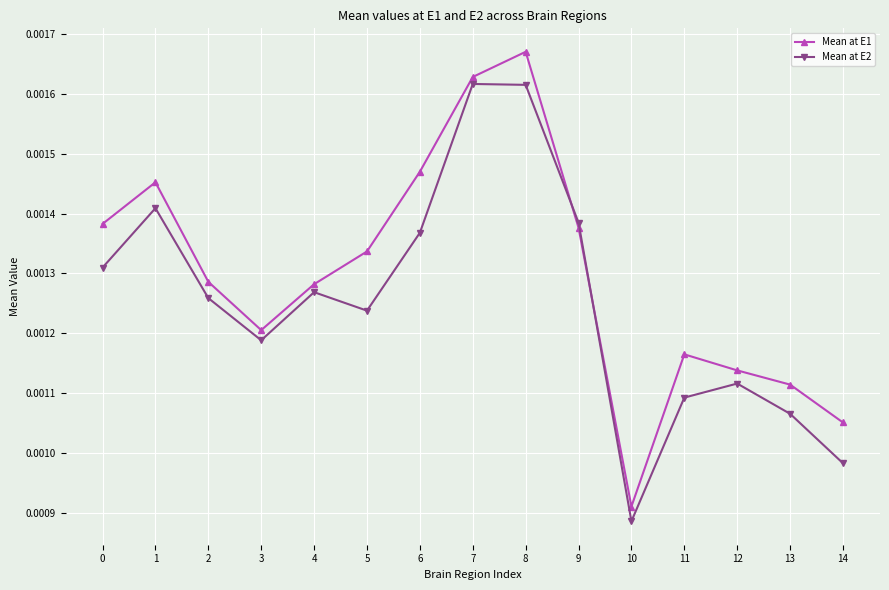

How many Mean at E2 values are between 0 and 1?

15